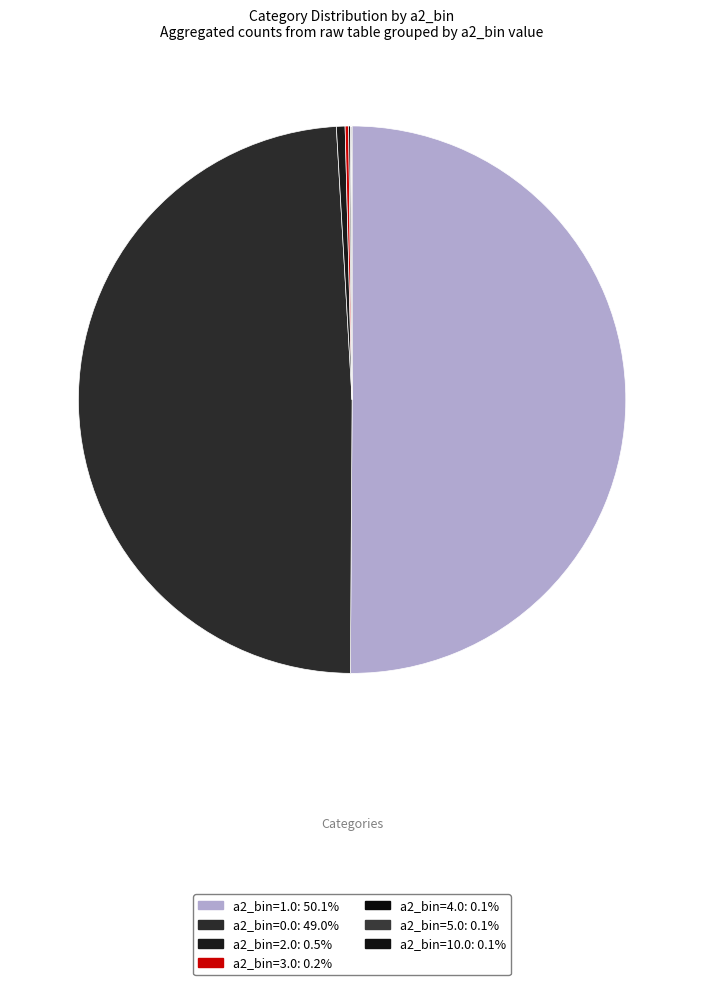

How many slices are in this pie chart?

7